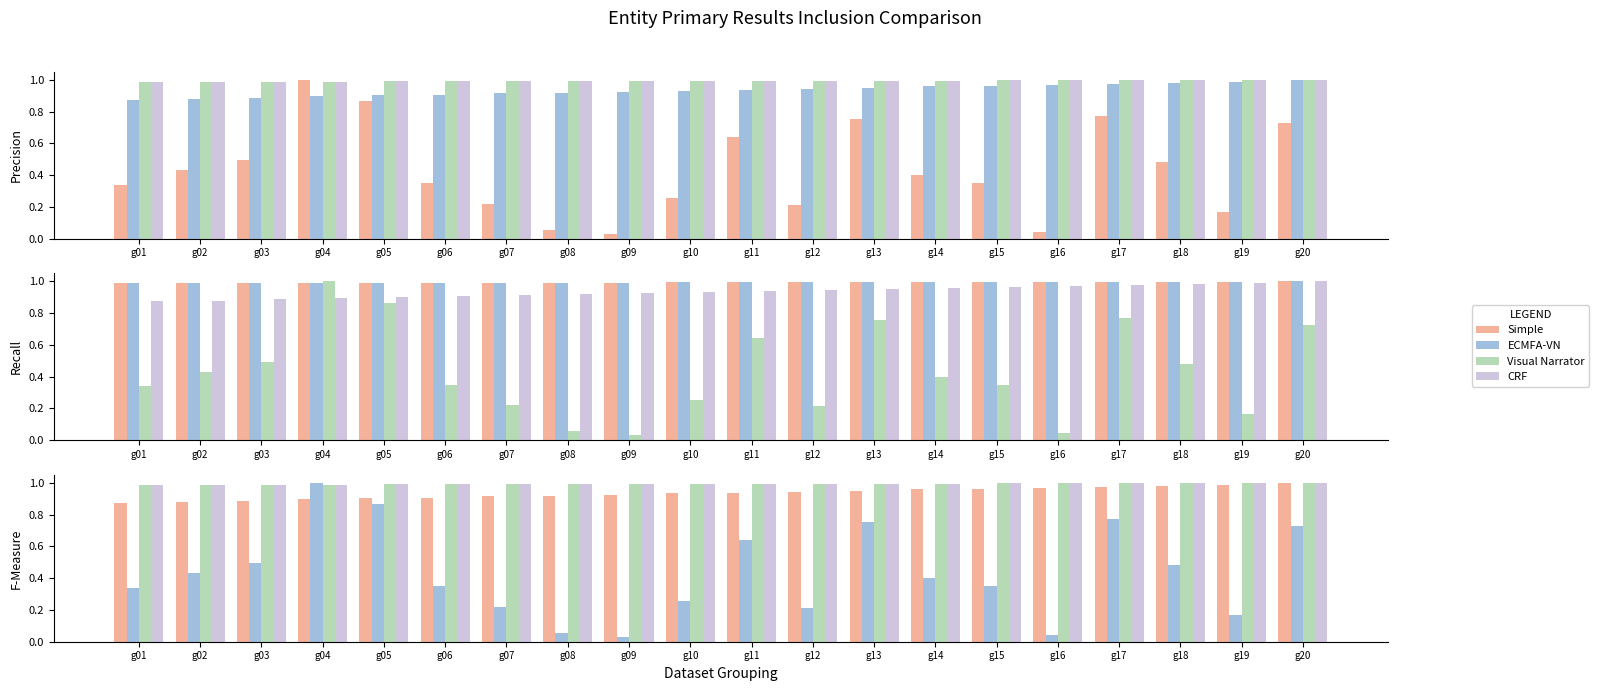

Rank the series at g17 from lowest to highest value.

ECMFA-VN, Simple, Visual Narrator, CRF